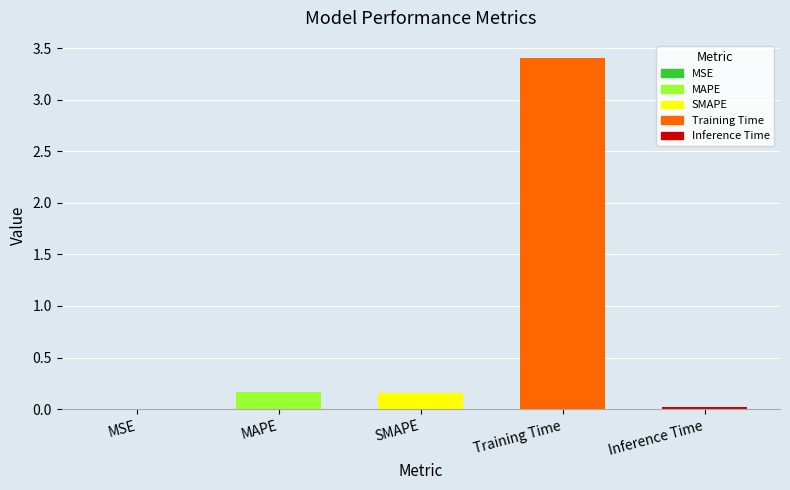

How many series are shown in this chart?

1